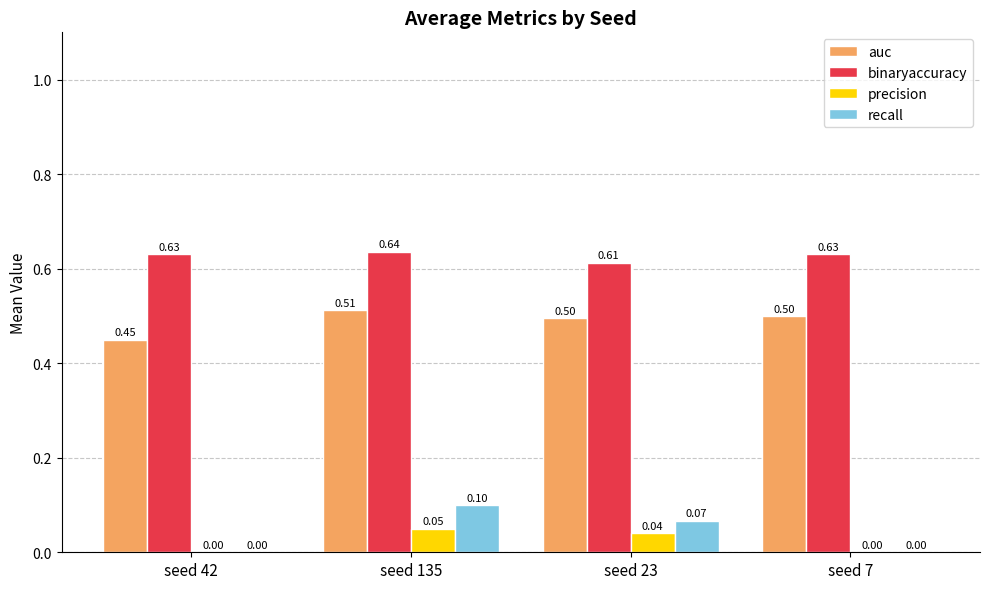

What is the total value across all series at seed 23?

1.2